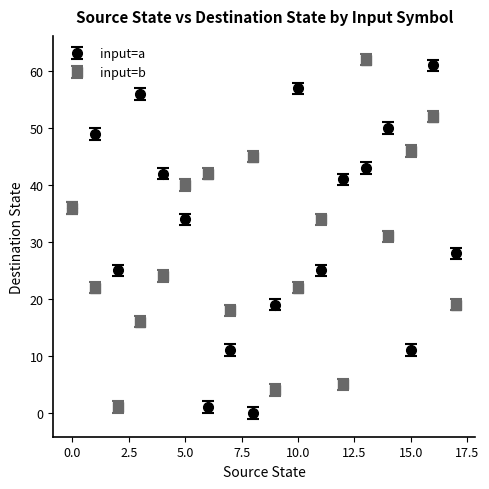

In input=b, how many points are lower than both neighbors (excluding endpoints)?

5